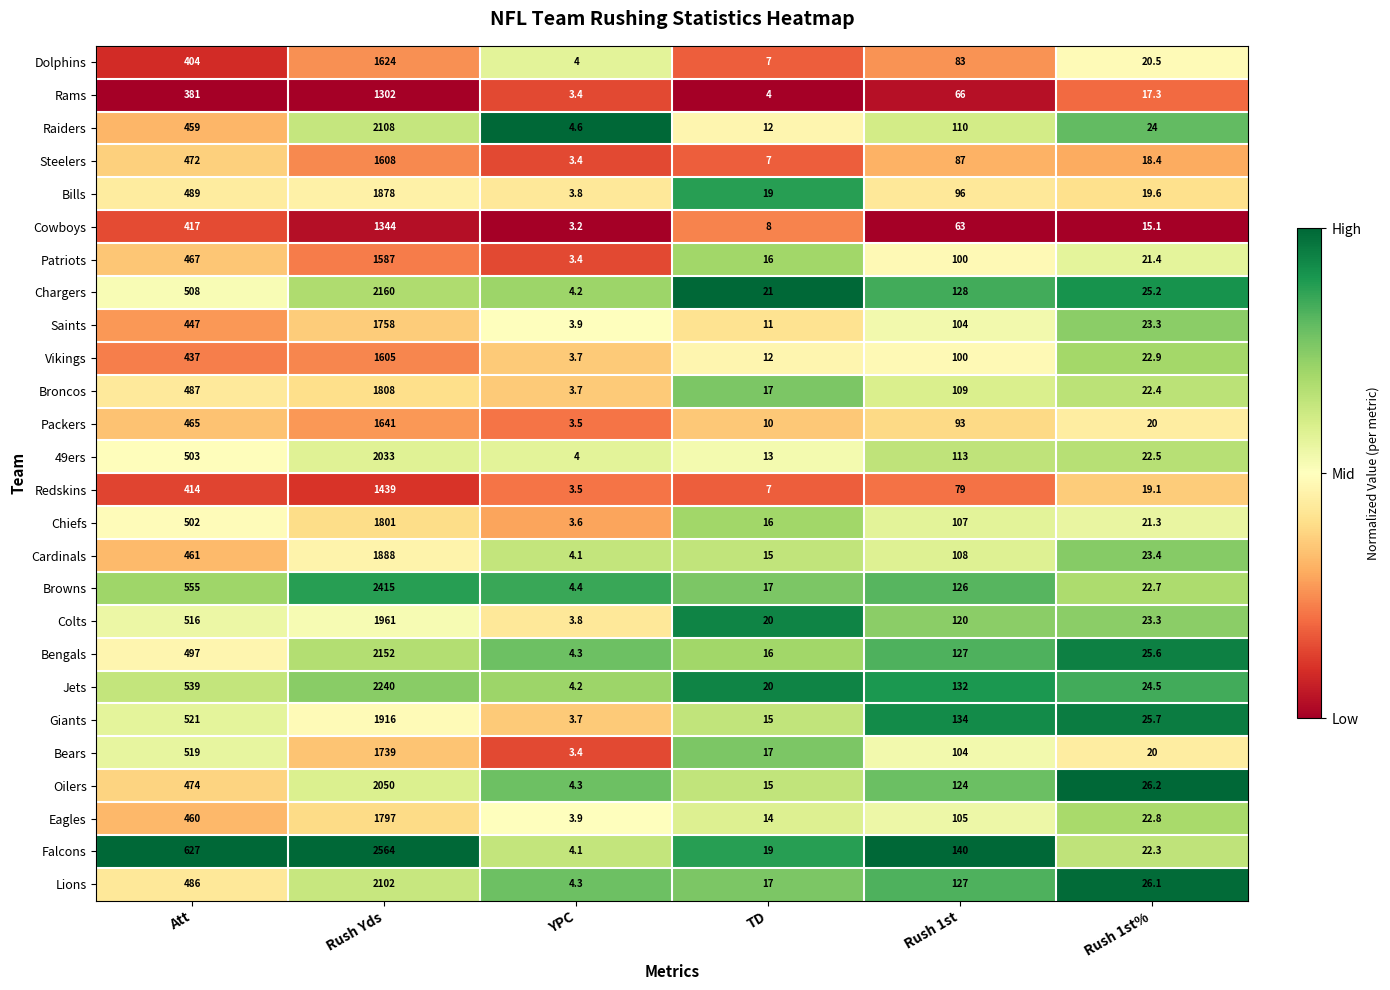

Which category has the lowest value across all series?

YPC